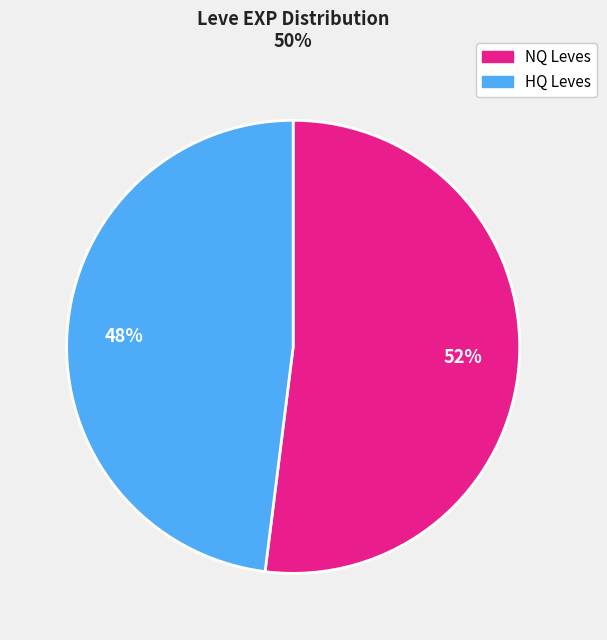

Which slice represents more than half of the pie?

NQ Leves